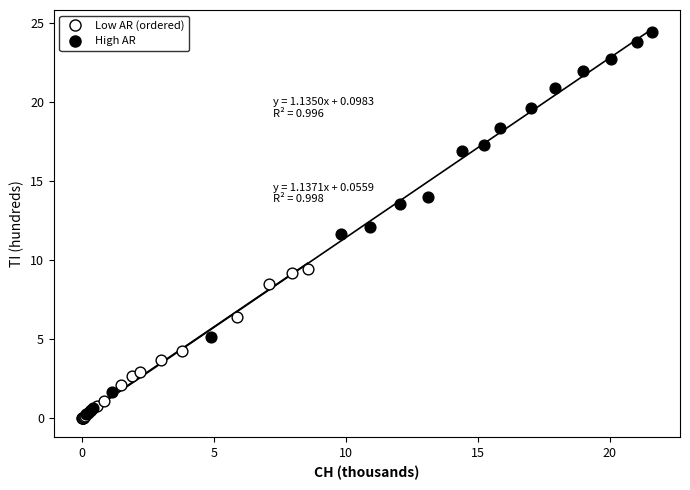

Which series has the largest Y range (max minus min)?

High AR